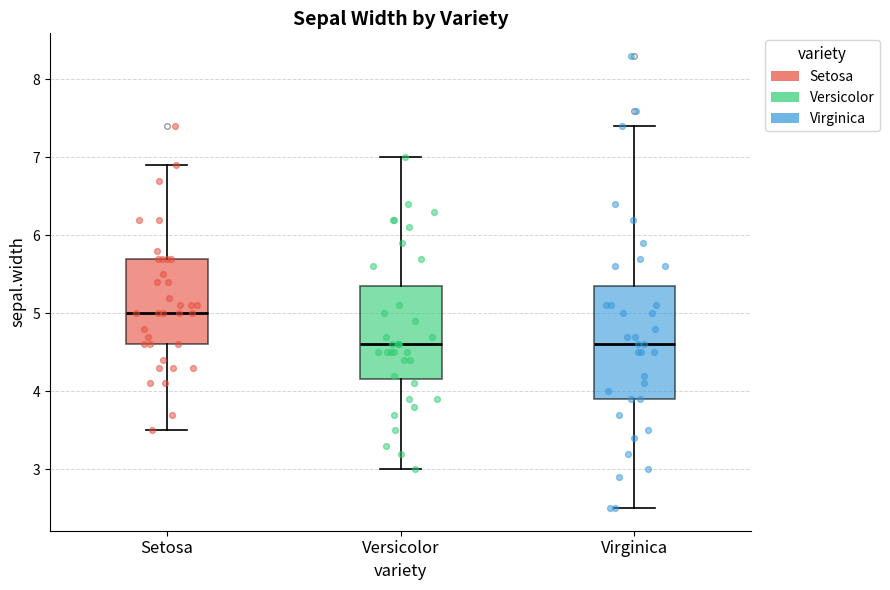

Reading left to right, transcribe this box plot: for each box, give where its median line is, the range the box spans, and where its two whiskers end, as read against the y-axis. The values are not printed on the chart, so give them approximately, as read against the axis.

Setosa: median 5.0, box 4.6 to 5.7, whiskers 3.5 to 6.9
Versicolor: median 4.6, box 4.2 to 5.4, whiskers 3.0 to 7.0
Virginica: median 4.6, box 3.9 to 5.4, whiskers 2.5 to 7.4